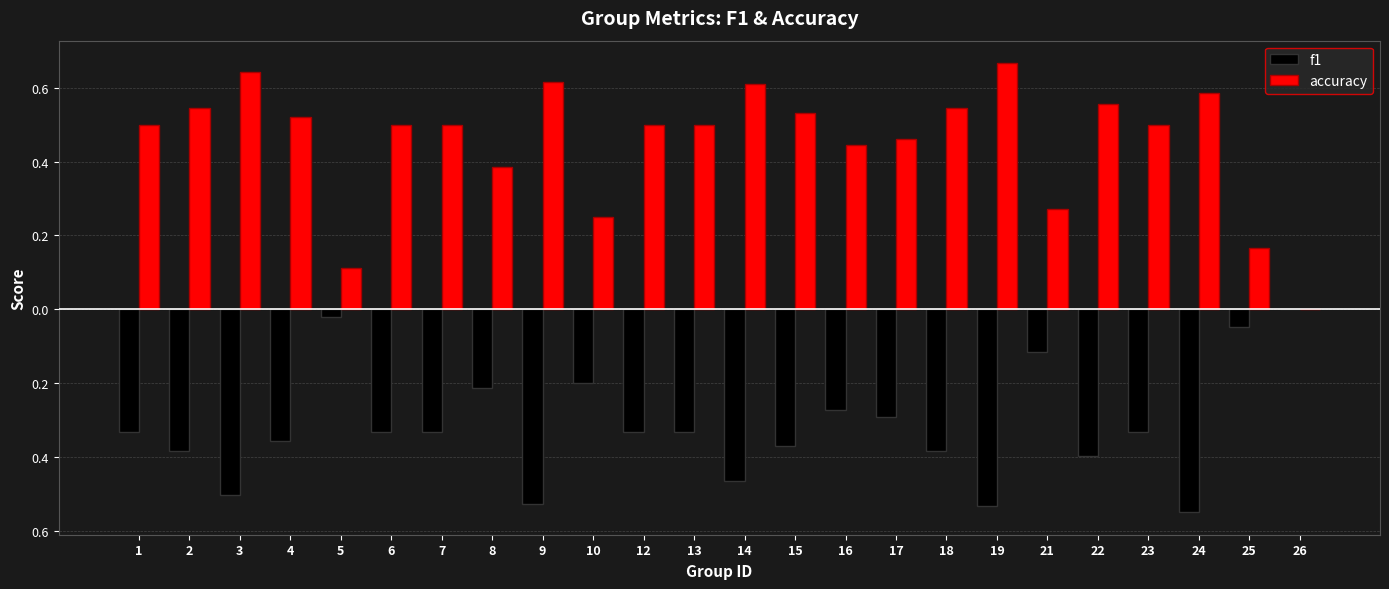

What is the sum of the f1 values at 5 and 7?

-0.4